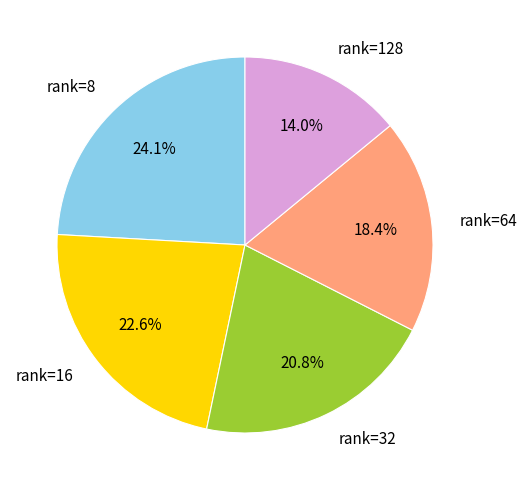

Which category has the biggest portion of the pie?

rank=8